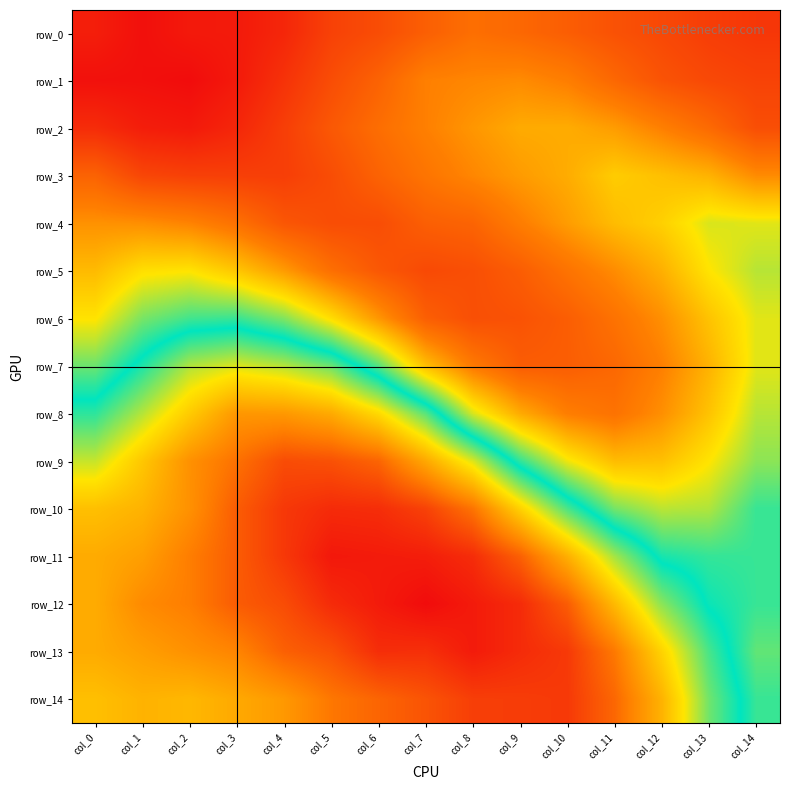

What is the sum of all row_2 values?

-30.5